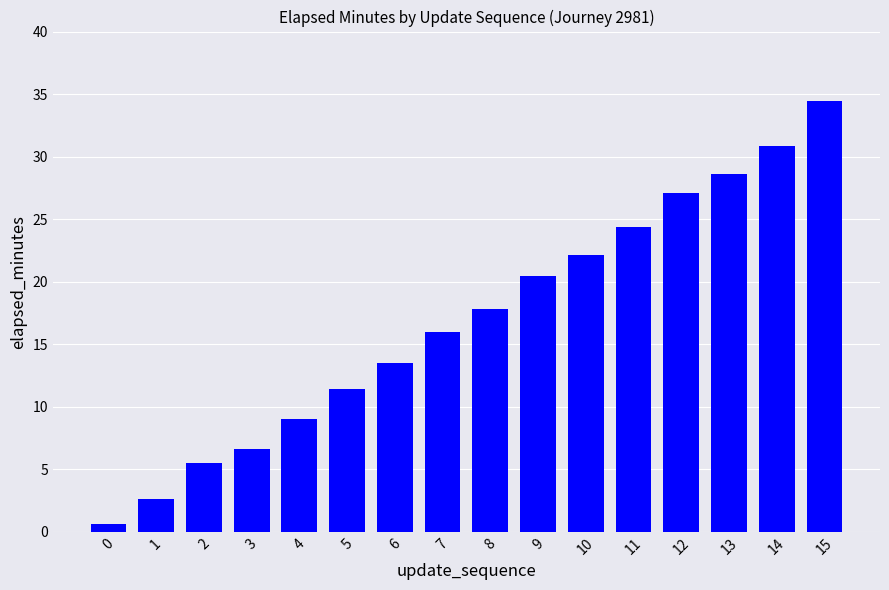

Reading left to right, what are all the values shown in this chart?

0=0.6	1=2.6	2=5.5	3=6.6	4=9.0	5=11.4	6=13.5	7=16.0	8=17.9	9=20.5	10=22.1	11=24.4	12=27.1	13=28.6	14=30.8	15=34.5